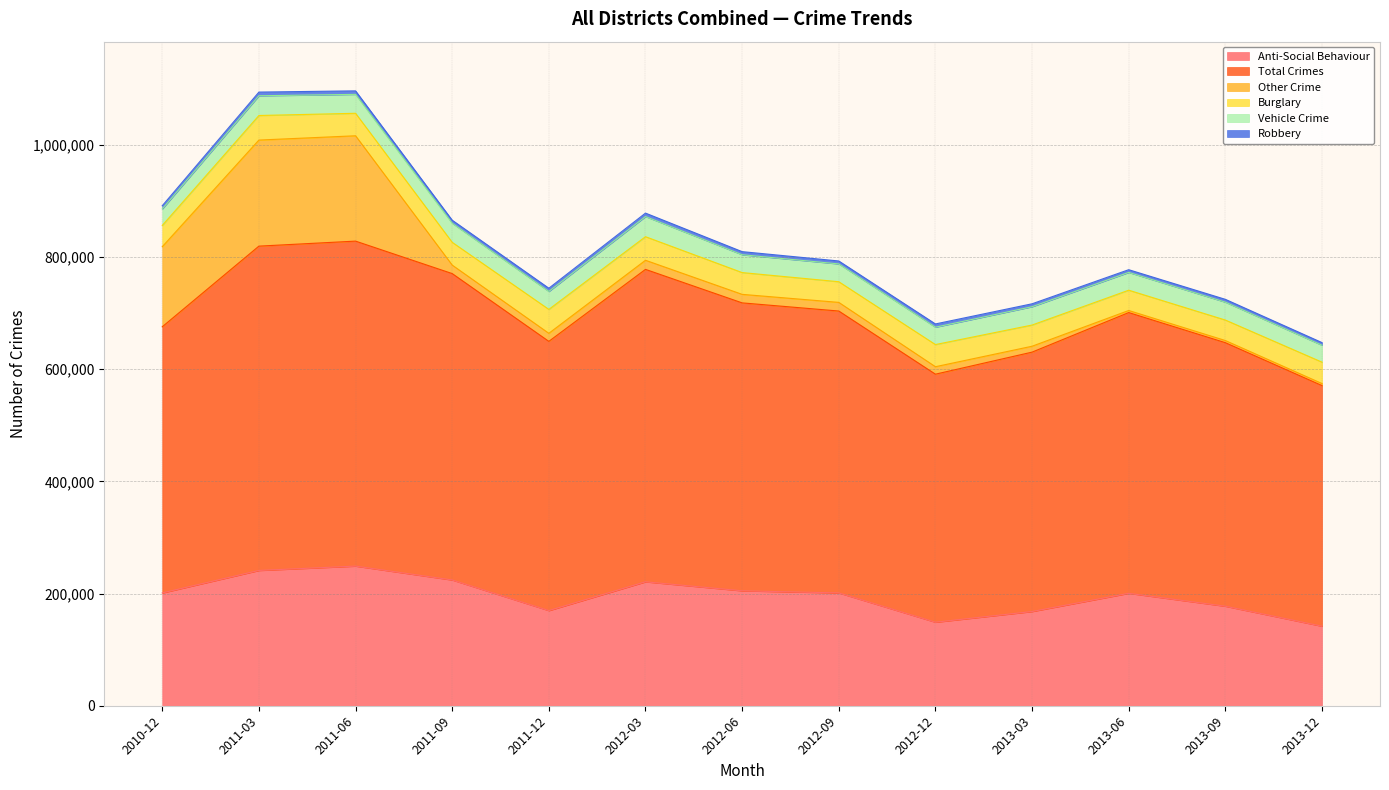

Is the value of Total Crimes at 2012-12 greater than the value of Anti-Social Behaviour at 2013-12?

Yes